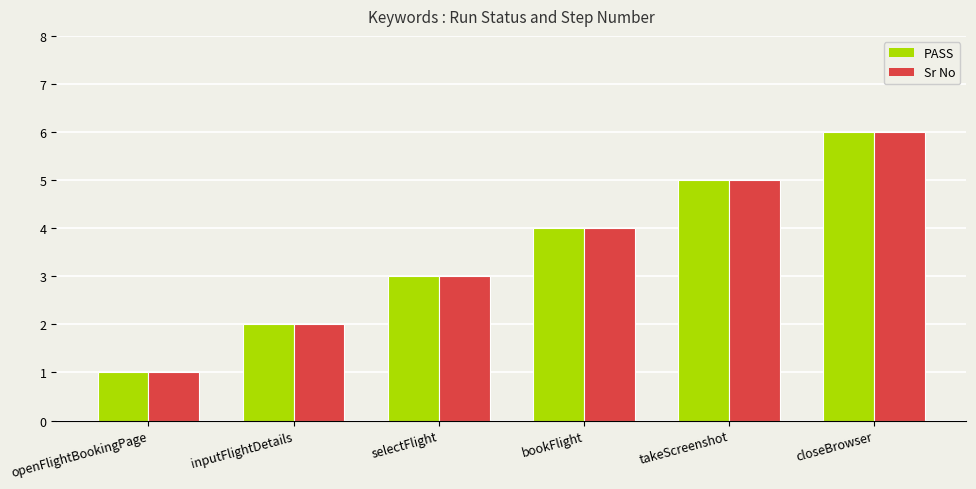

What is the total value across all series at bookFlight?

8